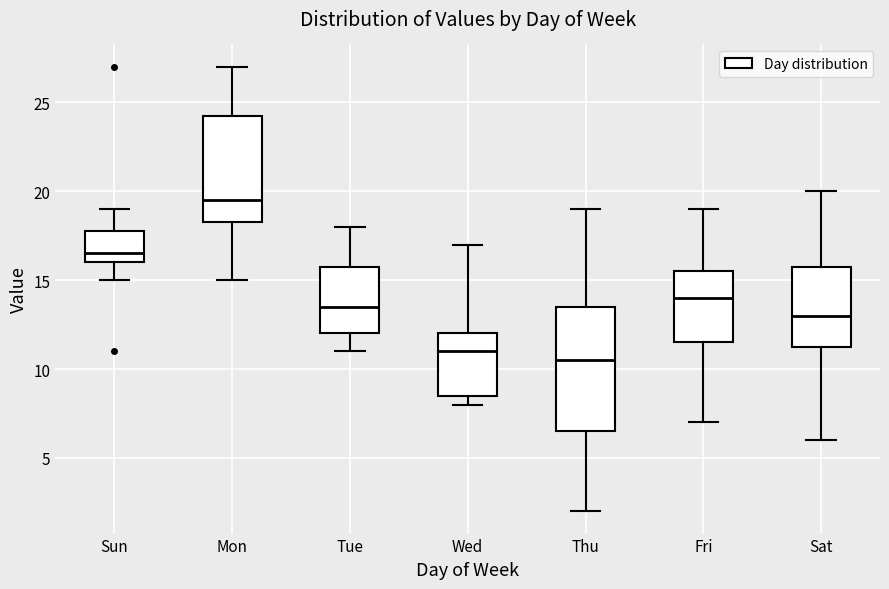

Which box has the lowest median line?

Thu